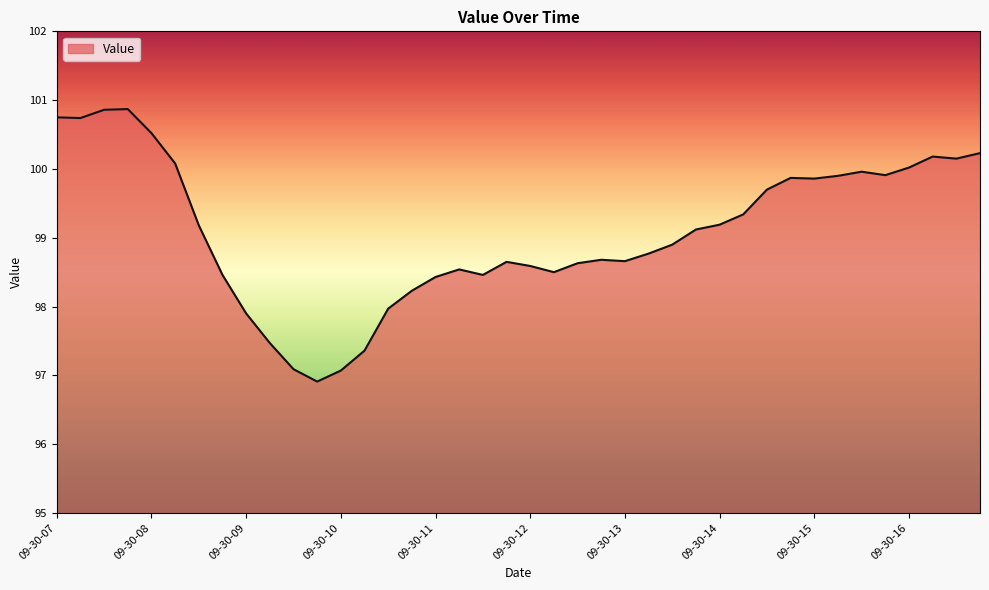

What is the maximum value shown in the chart?

100.9